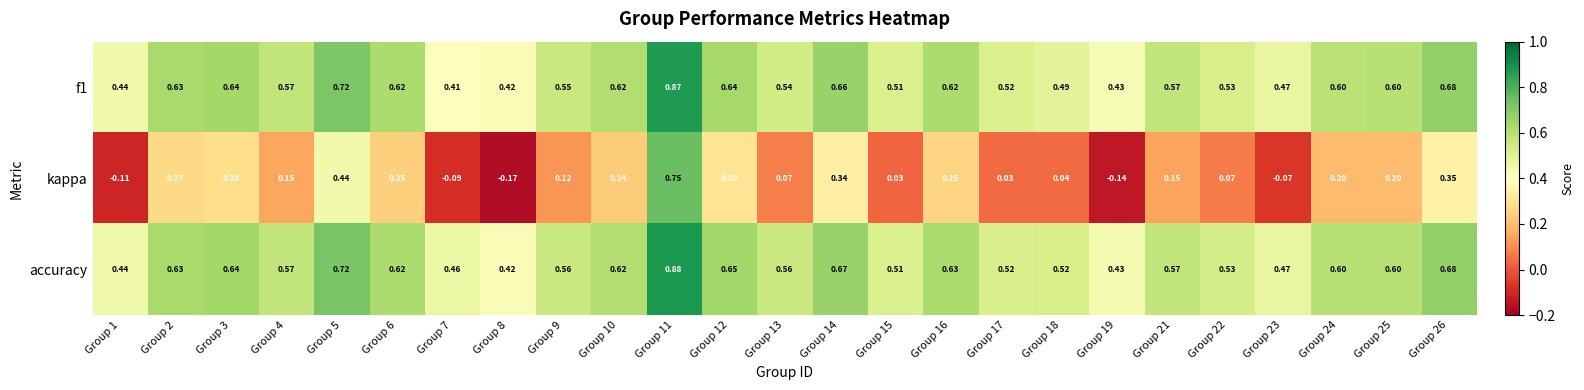

Is the value of accuracy at Group 15 greater than the value of kappa at Group 13?

Yes